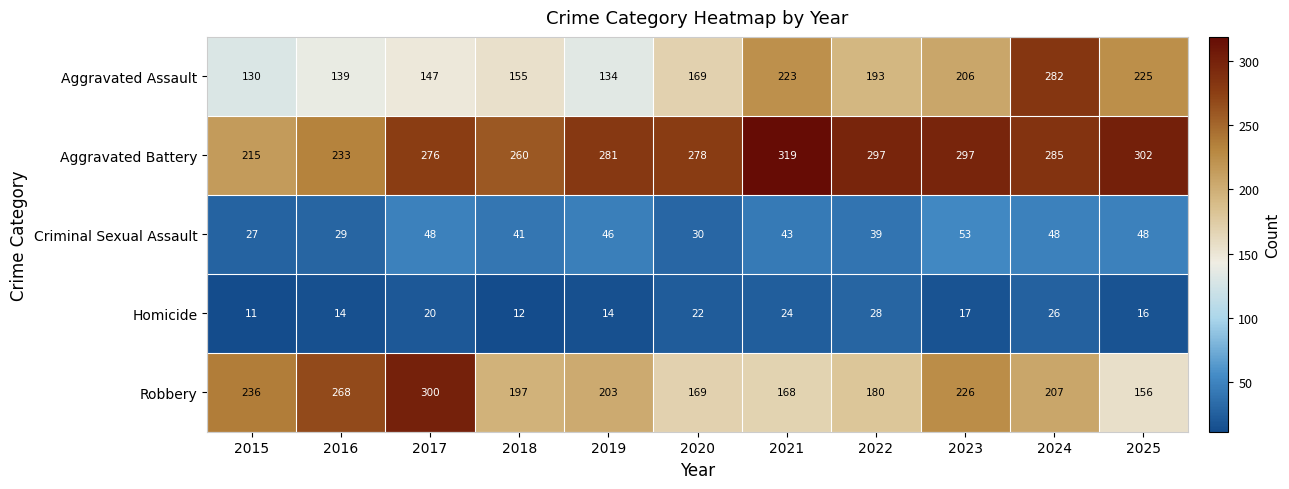

Between 2024 and 2025, which series saw the biggest shift?

Aggravated Assault